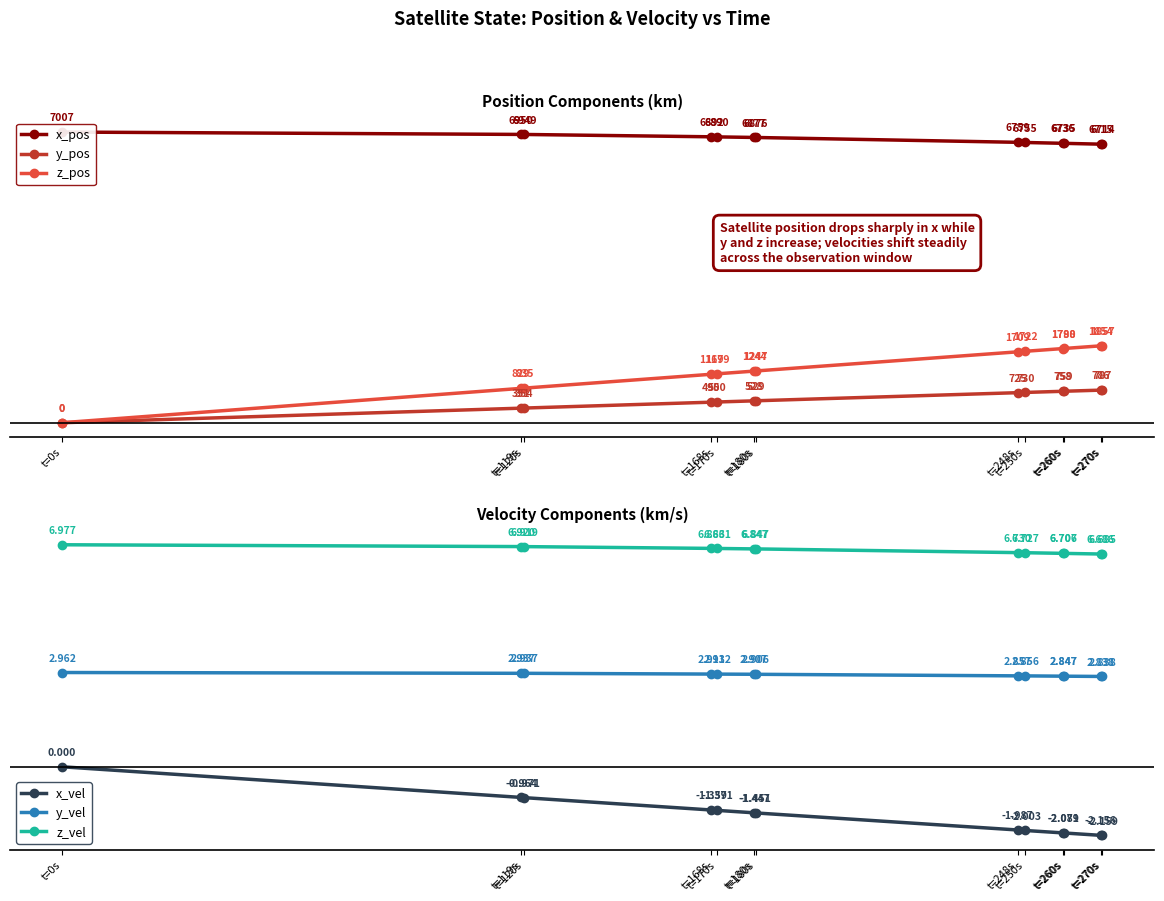

Reading right to left, extract all data points from this chart.

x_pos: t=270s=6713.9	t=270s=6714.7	t=260s=6735.1	t=260s=6735.5	t=250s=6755.5	t=248s=6759.4	t=180s=6876.3	t=180s=6876.9	t=170s=6890.4	t=168s=6892.5	t=120s=6948.9	t=119s=6949.8	t=0s=7007.2
y_pos: t=270s=787.1	t=270s=786.0	t=260s=758.7	t=260s=758.1	t=250s=730.2	t=248s=724.5	t=180s=528.8	t=180s=527.6	t=170s=499.8	t=168s=495.4	t=120s=353.8	t=119s=351.3	t=0s=0.0
z_pos: t=270s=1856.5	t=270s=1853.9	t=260s=1789.6	t=260s=1788.2	t=250s=1722.5	t=248s=1709.1	t=180s=1247.4	t=180s=1244.5	t=170s=1178.9	t=168s=1168.6	t=120s=834.5	t=119s=828.7	t=0s=0.0
x_vel: t=270s=-2.2	t=270s=-2.2	t=260s=-2.1	t=260s=-2.1	t=250s=-2.0	t=248s=-2.0	t=180s=-1.5	t=180s=-1.4	t=170s=-1.4	t=168s=-1.4	t=120s=-1.0	t=119s=-1.0	t=0s=0.0
y_vel: t=270s=2.8	t=270s=2.8	t=260s=2.8	t=260s=2.8	t=250s=2.9	t=248s=2.9	t=180s=2.9	t=180s=2.9	t=170s=2.9	t=168s=2.9	t=120s=2.9	t=119s=2.9	t=0s=3.0
z_vel: t=270s=6.7	t=270s=6.7	t=260s=6.7	t=260s=6.7	t=250s=6.7	t=248s=6.7	t=180s=6.8	t=180s=6.8	t=170s=6.9	t=168s=6.9	t=120s=6.9	t=119s=6.9	t=0s=7.0